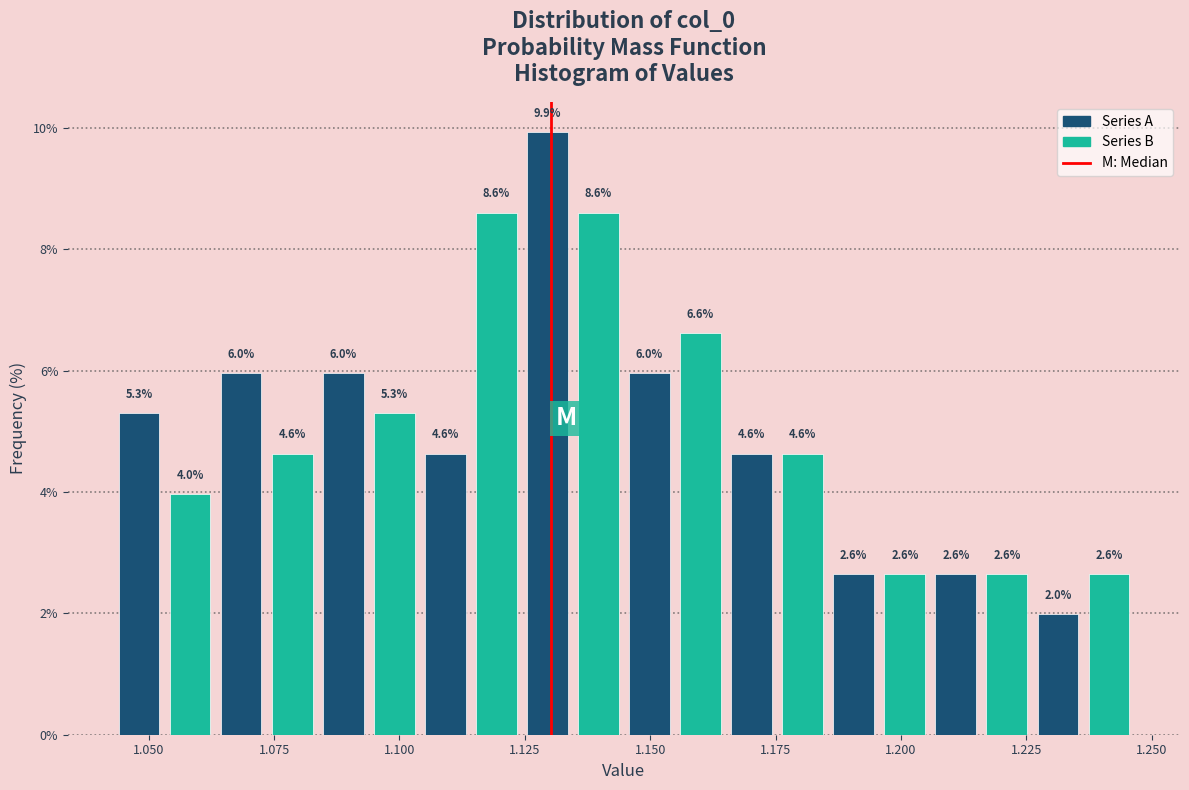

Around what value on the x-axis is the tallest bar? Give the approximate position of its centre, as read against the axis.

1.130